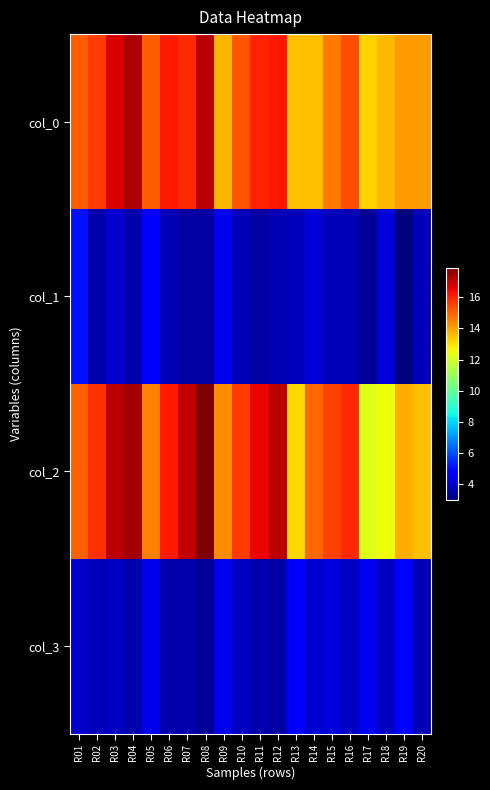

Which series has the largest total across all categories?

col_2